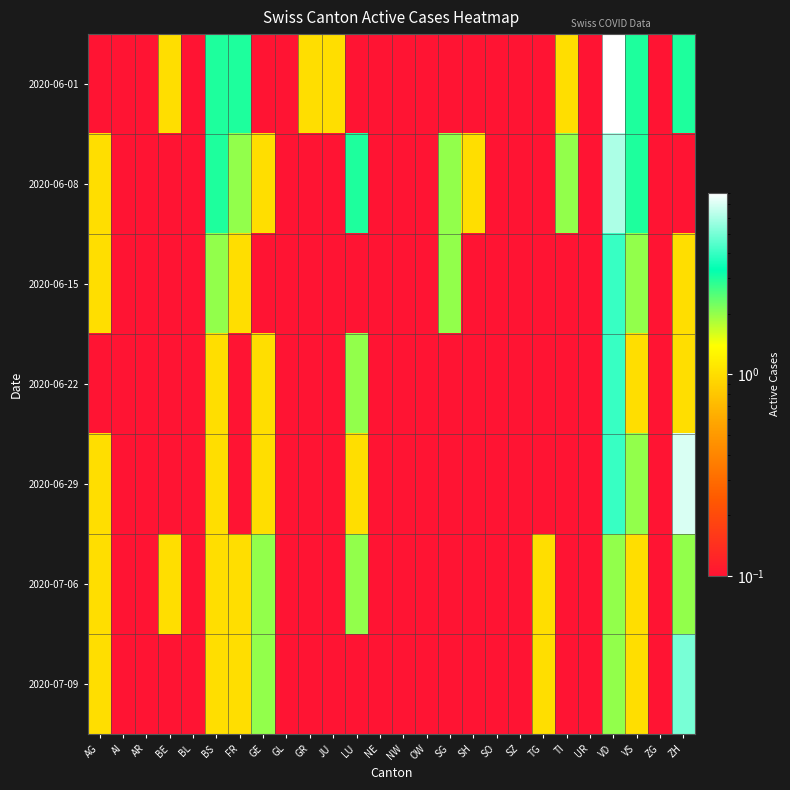

How many distinct data groups are displayed?

7